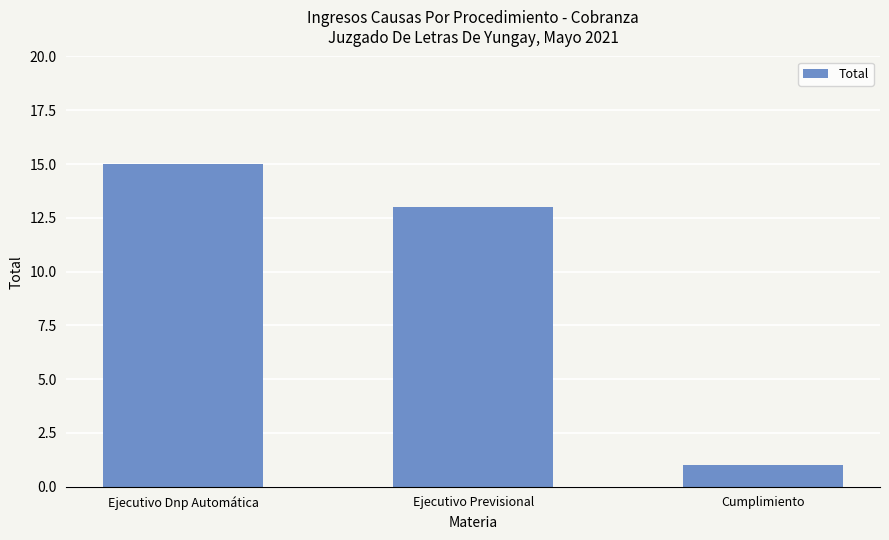

What is the label of the 1st bar from the right?

Cumplimiento